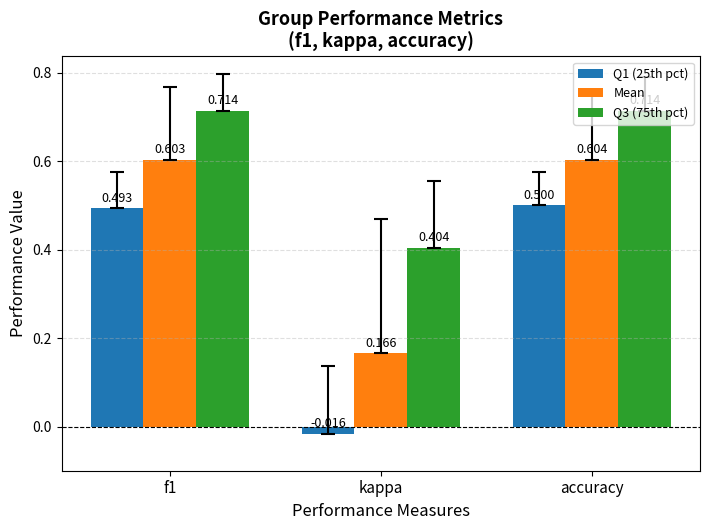

List the series in order of their peak value, lowest first.

Q1 (25th pct), Mean, Q3 (75th pct)